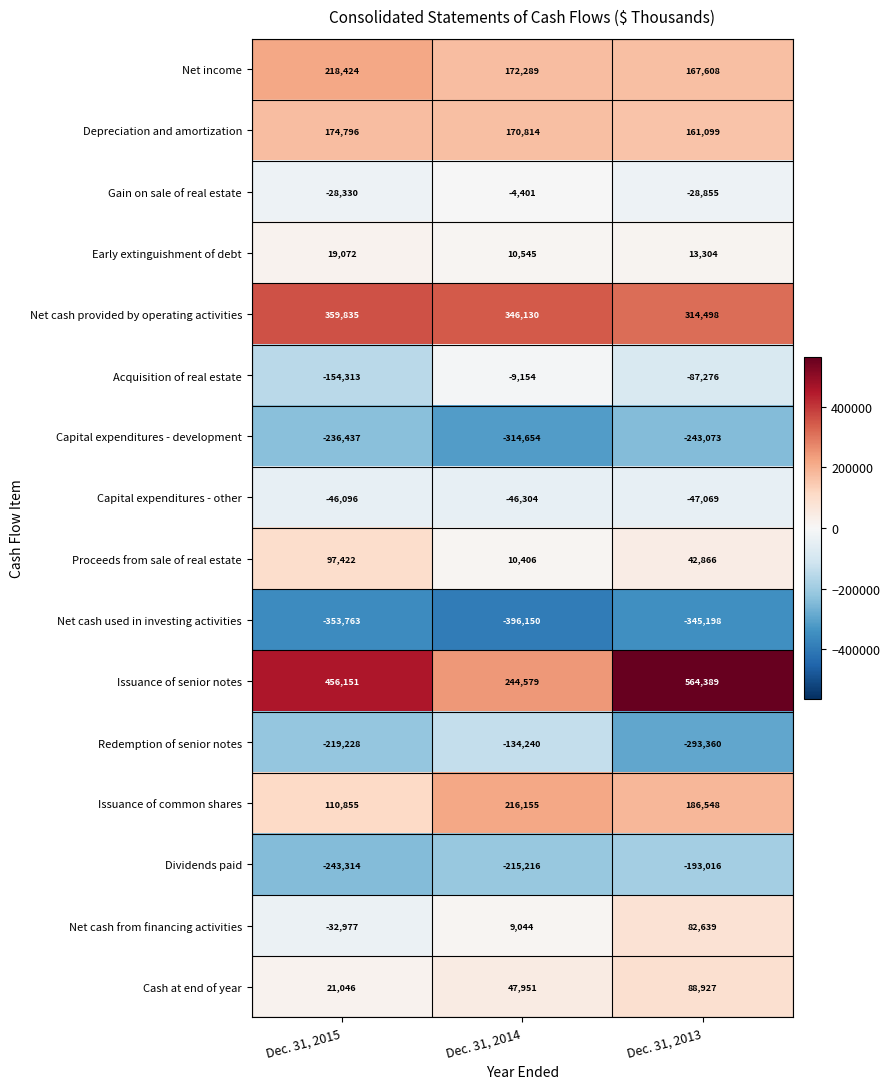

What is the maximum value shown in the chart?

564389